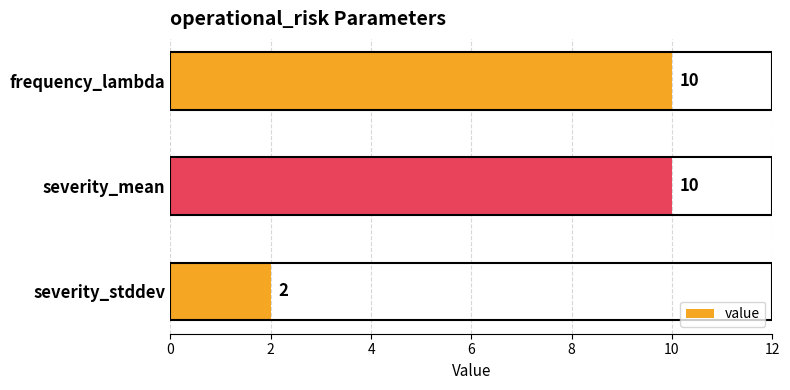

Reading bottom to top, transcribe all the data shown in this chart.

severity_stddev=2	severity_mean=10	frequency_lambda=10